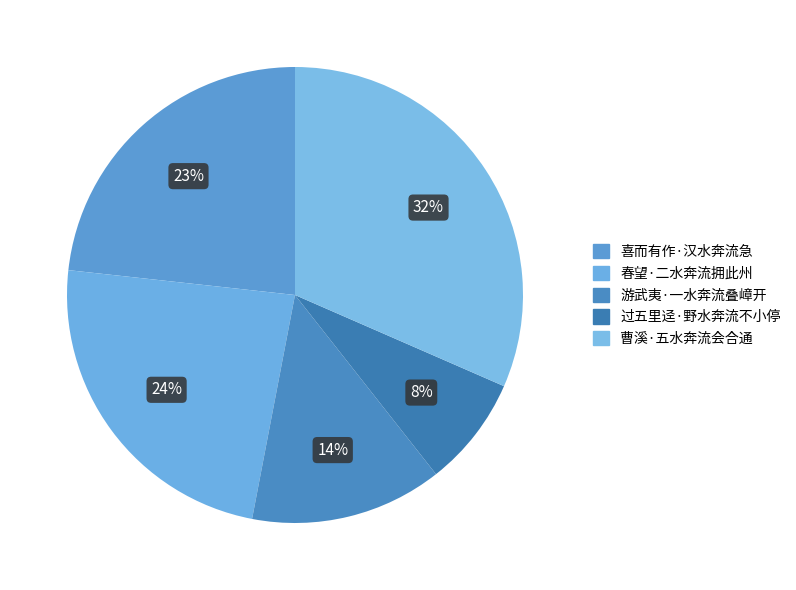

To the nearest percent, what is the difference between the largest and smallest slice percentages?

24%